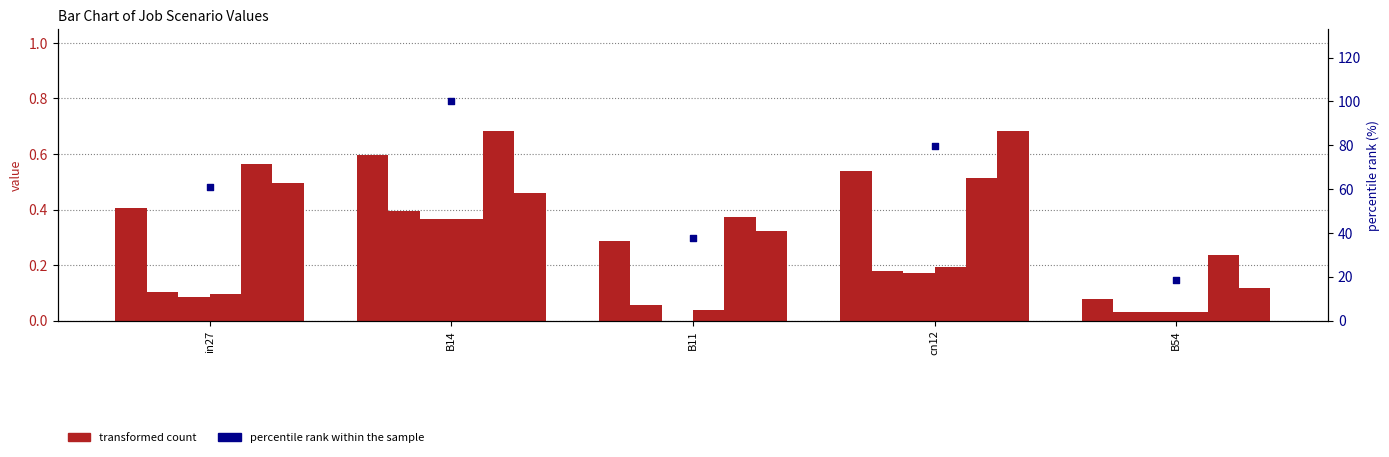

What is the total value across all series at in27?

1.7